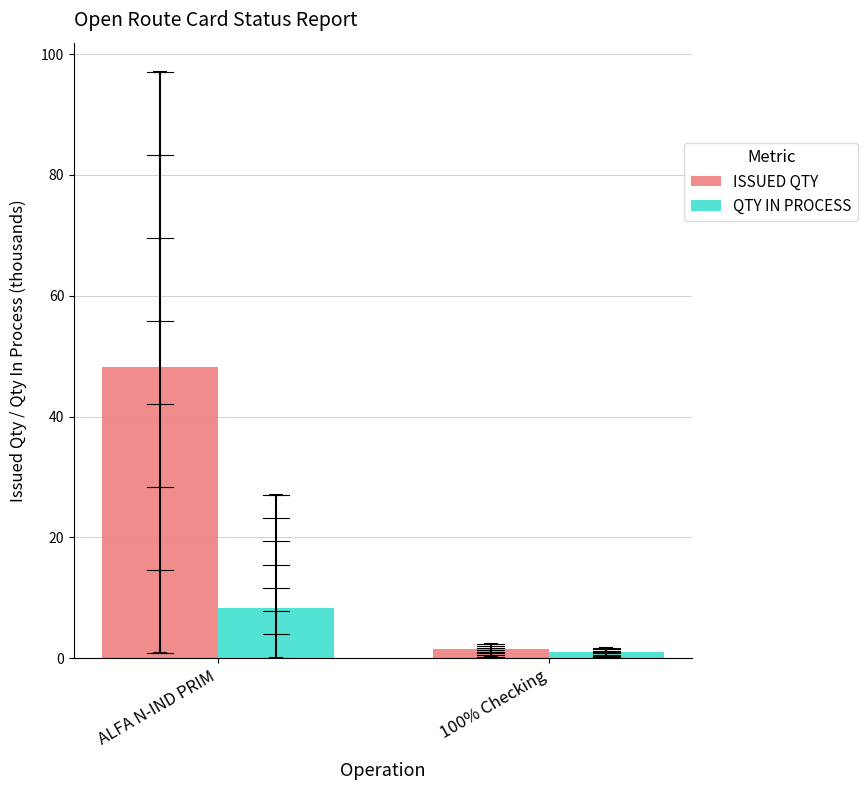

What is the average value of the QTY IN PROCESS series?

4.6